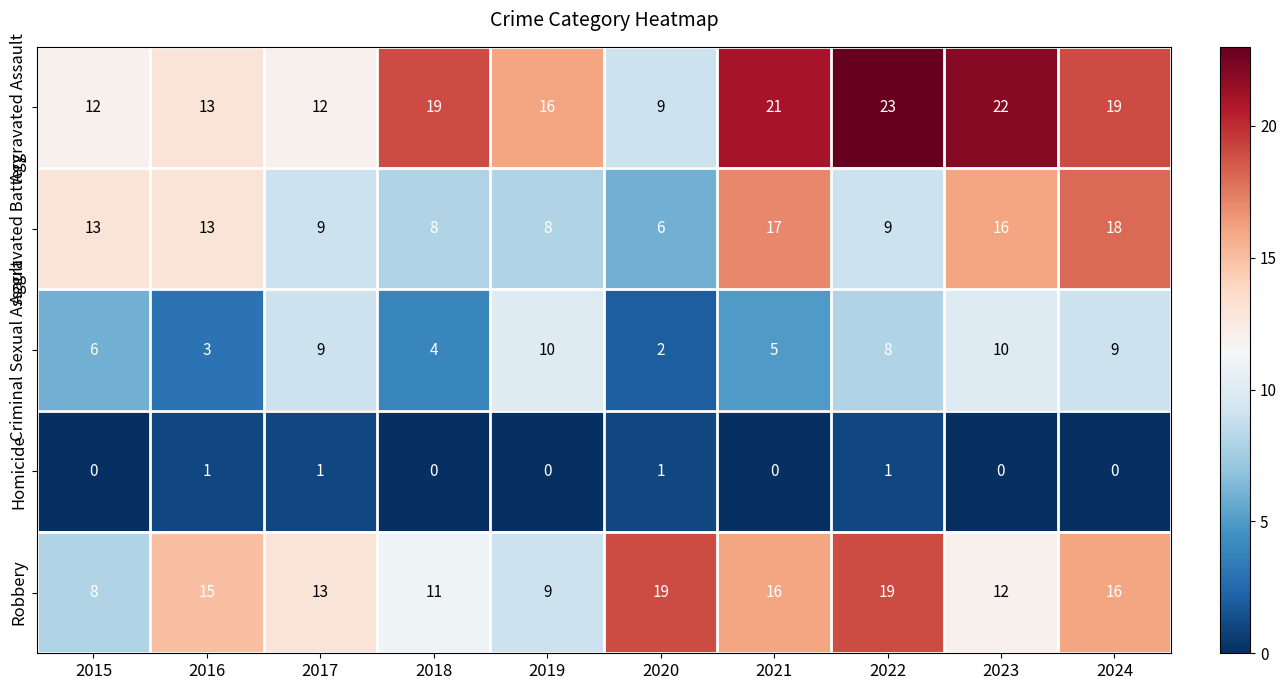

What is the difference between the second highest and minimum values in the Aggravated Assault series?

13